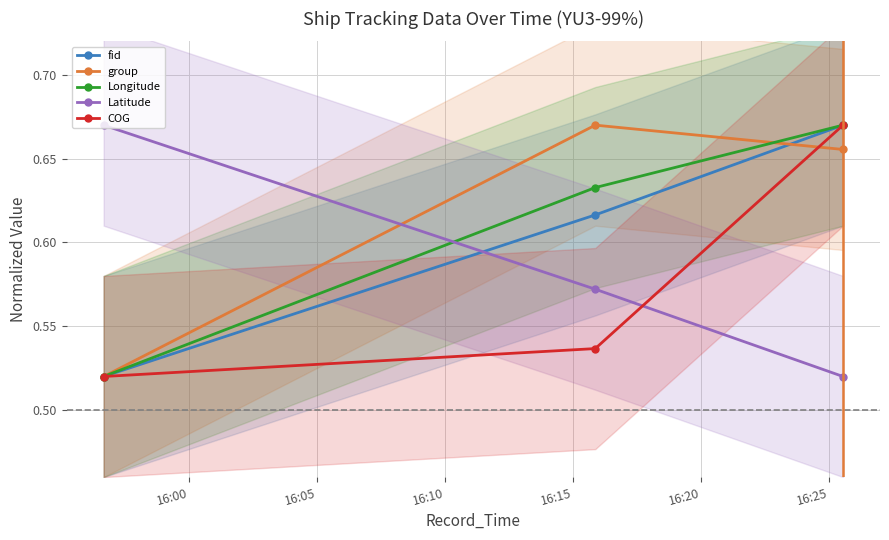

Reading left to right, list all the values displayed in this chart.

fid: 16:00=0.5	16:05=0.6	16:10=0.7
group: 16:00=0.5	16:05=0.7	16:10=0.7
Longitude: 16:00=0.5	16:05=0.6	16:10=0.7
Latitude: 16:00=0.7	16:05=0.6	16:10=0.5
COG: 16:00=0.5	16:05=0.5	16:10=0.7